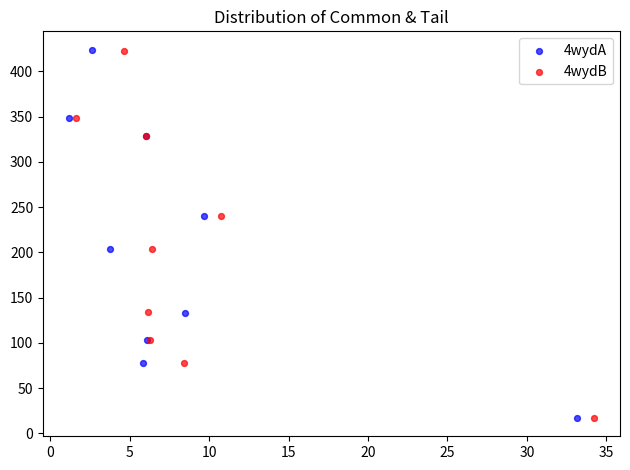

Which series has the widest spread of Y values?

4wydA